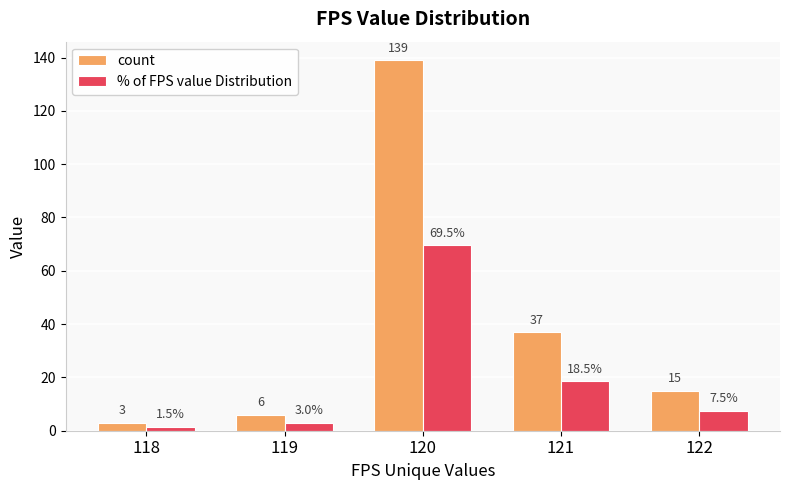

True or false: % of FPS value Distribution has a value of 18.5 at 121.

True